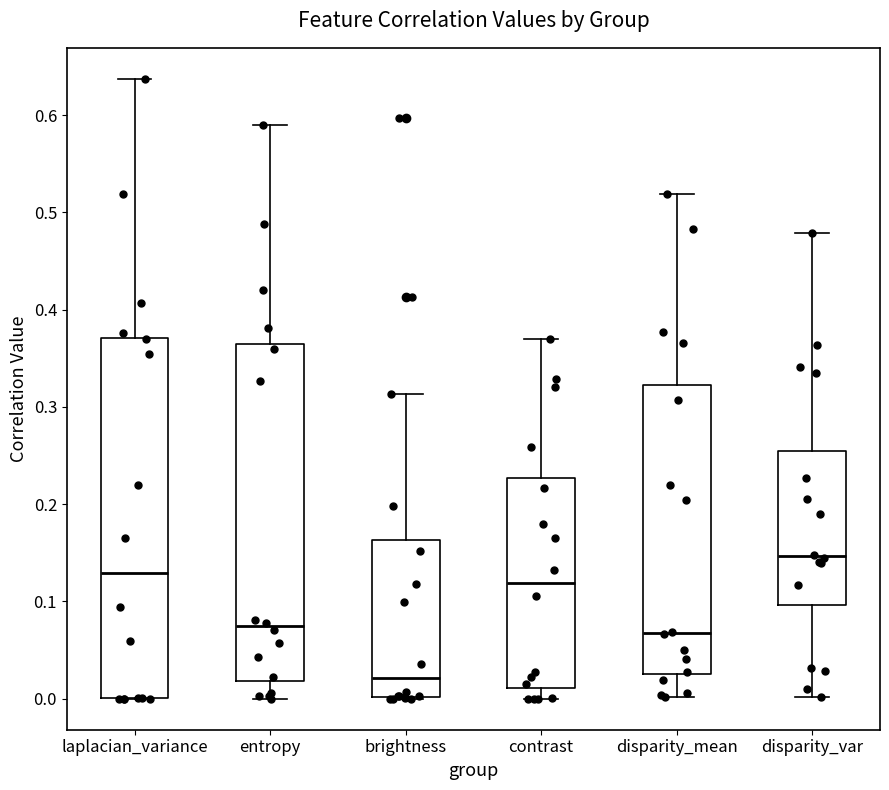

Reading left to right, transcribe this box plot: for each box, give where its median line is, the range the box spans, and where its two whiskers end, as read against the y-axis. The values are not printed on the chart, so give them approximately, as read against the axis.

laplacian_variance: median 0.13, box 0.00 to 0.37, whiskers 0.00 to 0.64
entropy: median 0.07, box 0.02 to 0.37, whiskers 0.00 to 0.59
brightness: median 0.02, box 0.00 to 0.16, whiskers 0.00 to 0.31
contrast: median 0.12, box 0.01 to 0.23, whiskers 0.00 to 0.37
disparity_mean: median 0.07, box 0.03 to 0.32, whiskers 0.00 to 0.52
disparity_var: median 0.15, box 0.10 to 0.25, whiskers 0.00 to 0.48